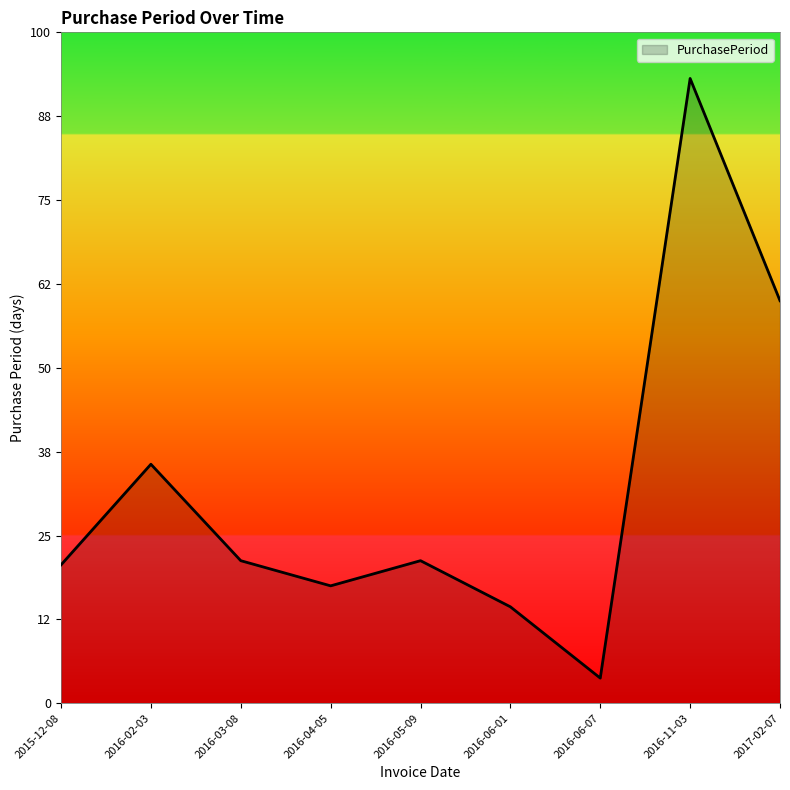

Does the chart display data point markers on the line(s)?

No